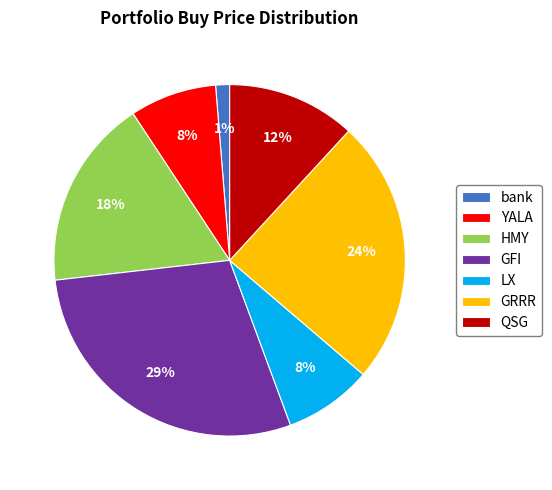

Is GFI the majority of the pie?

No